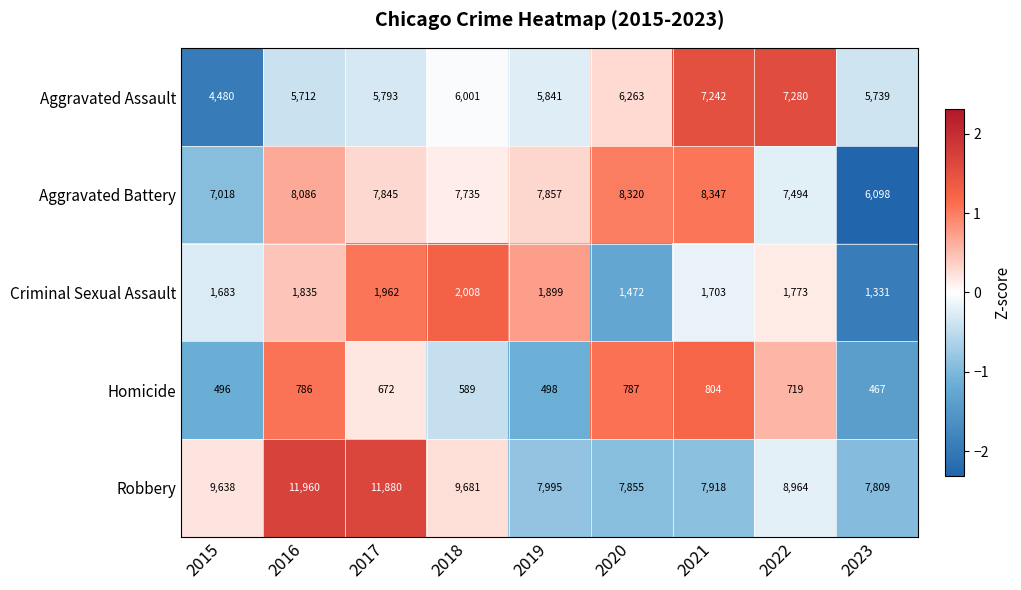

Which series has the largest range (max minus min)?

Robbery